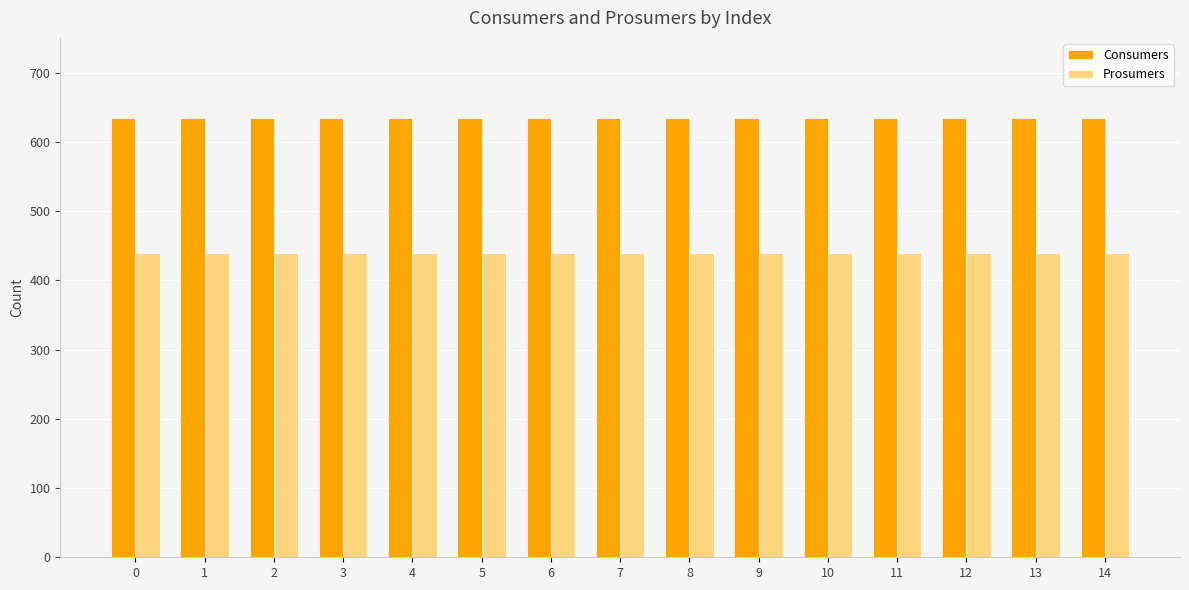

Which series has the largest total across all categories?

Consumers